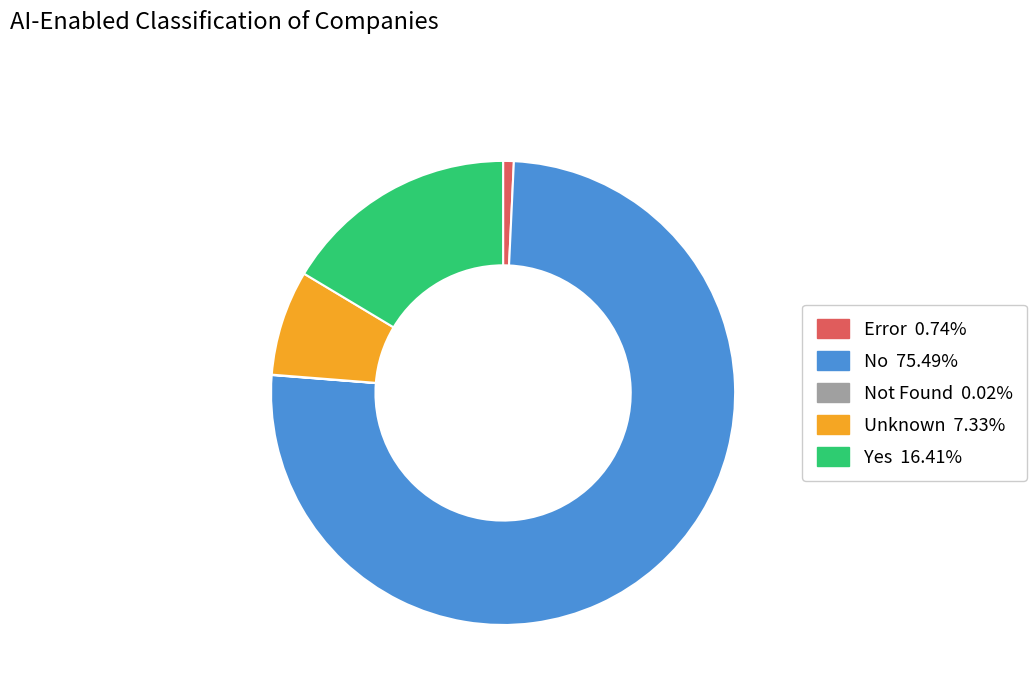

Does any single category account for the majority?

Yes